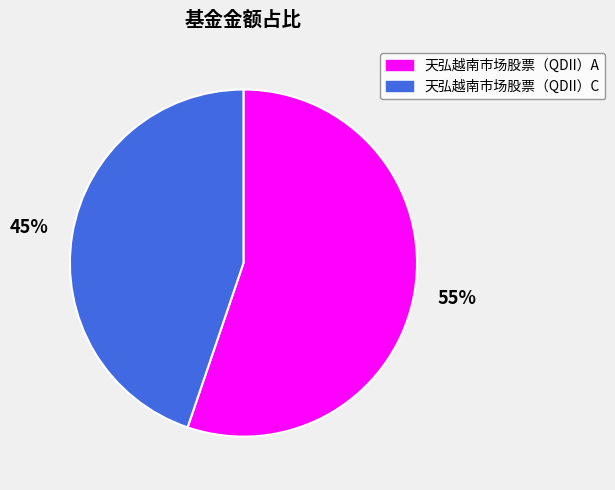

How many slices are in this pie chart?

2